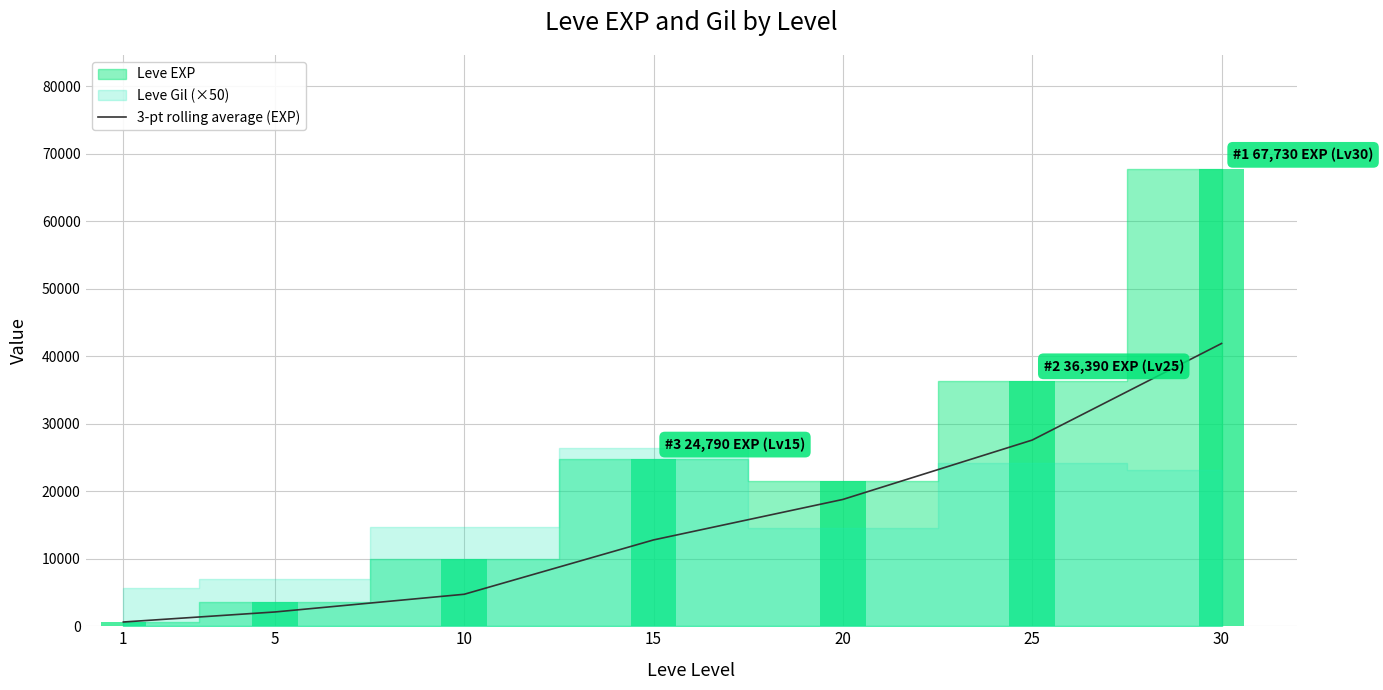

What is the value of the 6th bar from the left?

27593.3